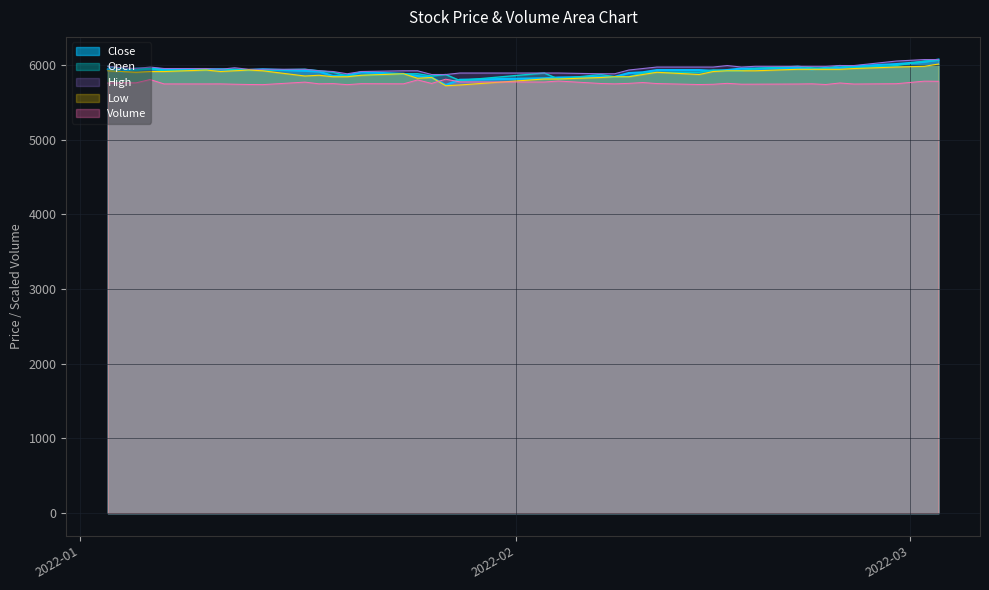

What is the difference between the maximum and minimum values in the High series?

200.0